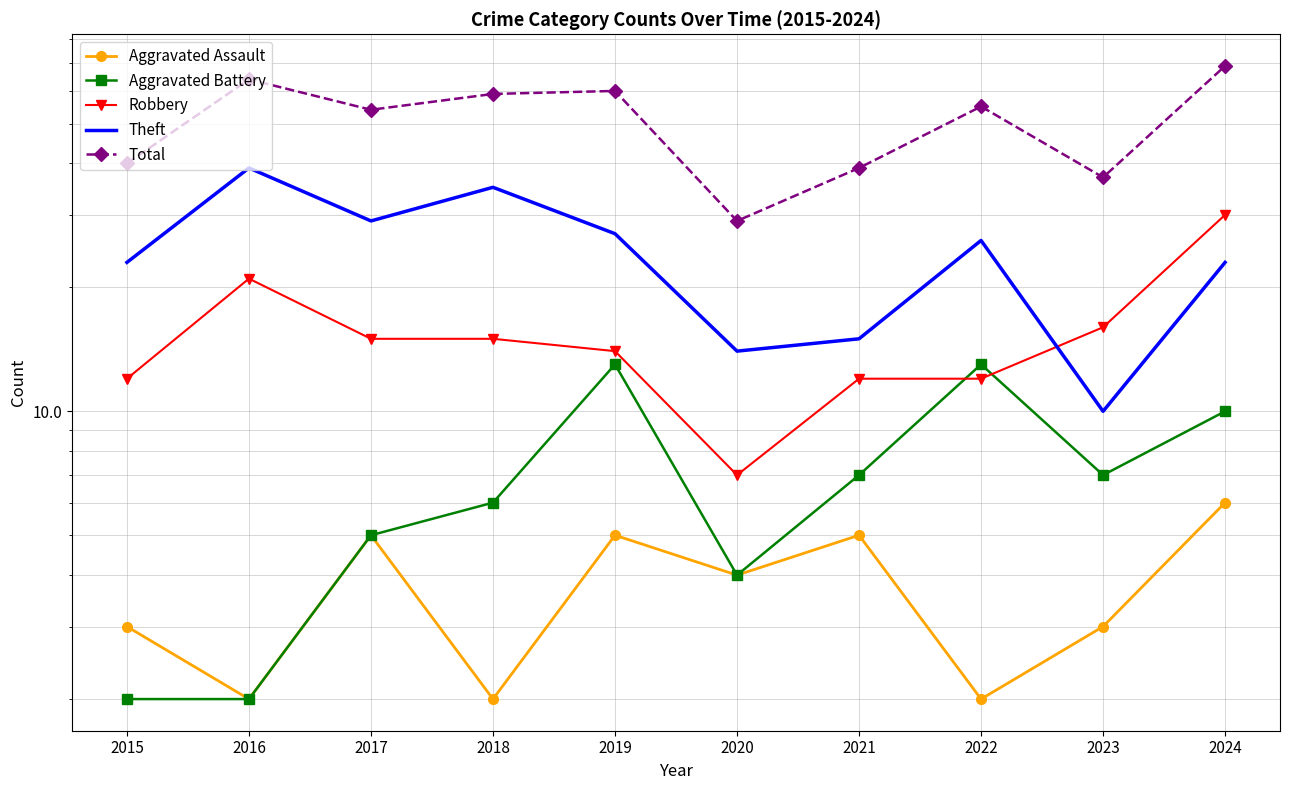

Rank the series at 2019 from lowest to highest value.

Aggravated Assault, Aggravated Battery, Robbery, Theft, Total